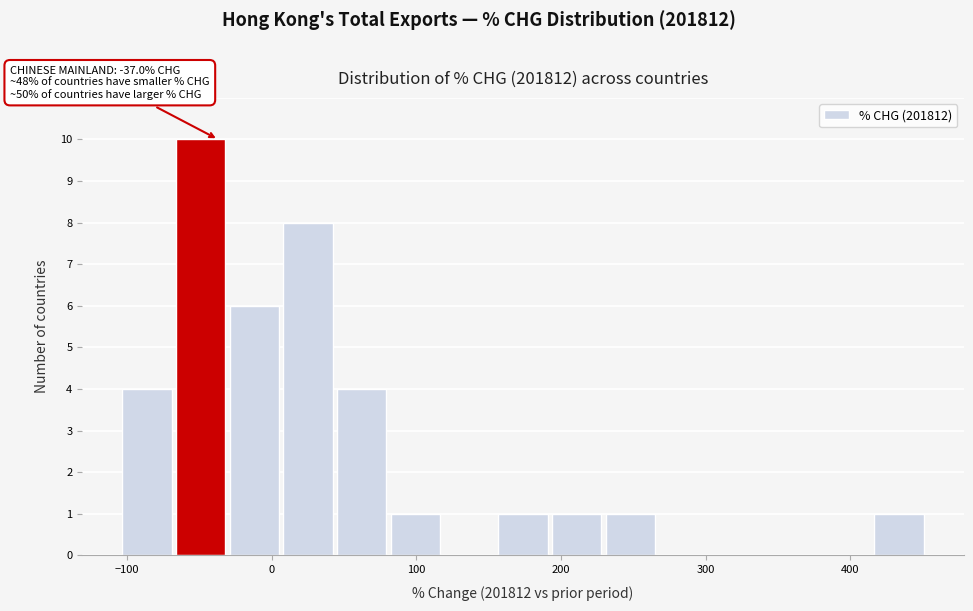

Around what value on the x-axis is the tallest bar? Give the approximate position of its centre, as read against the axis.

-50